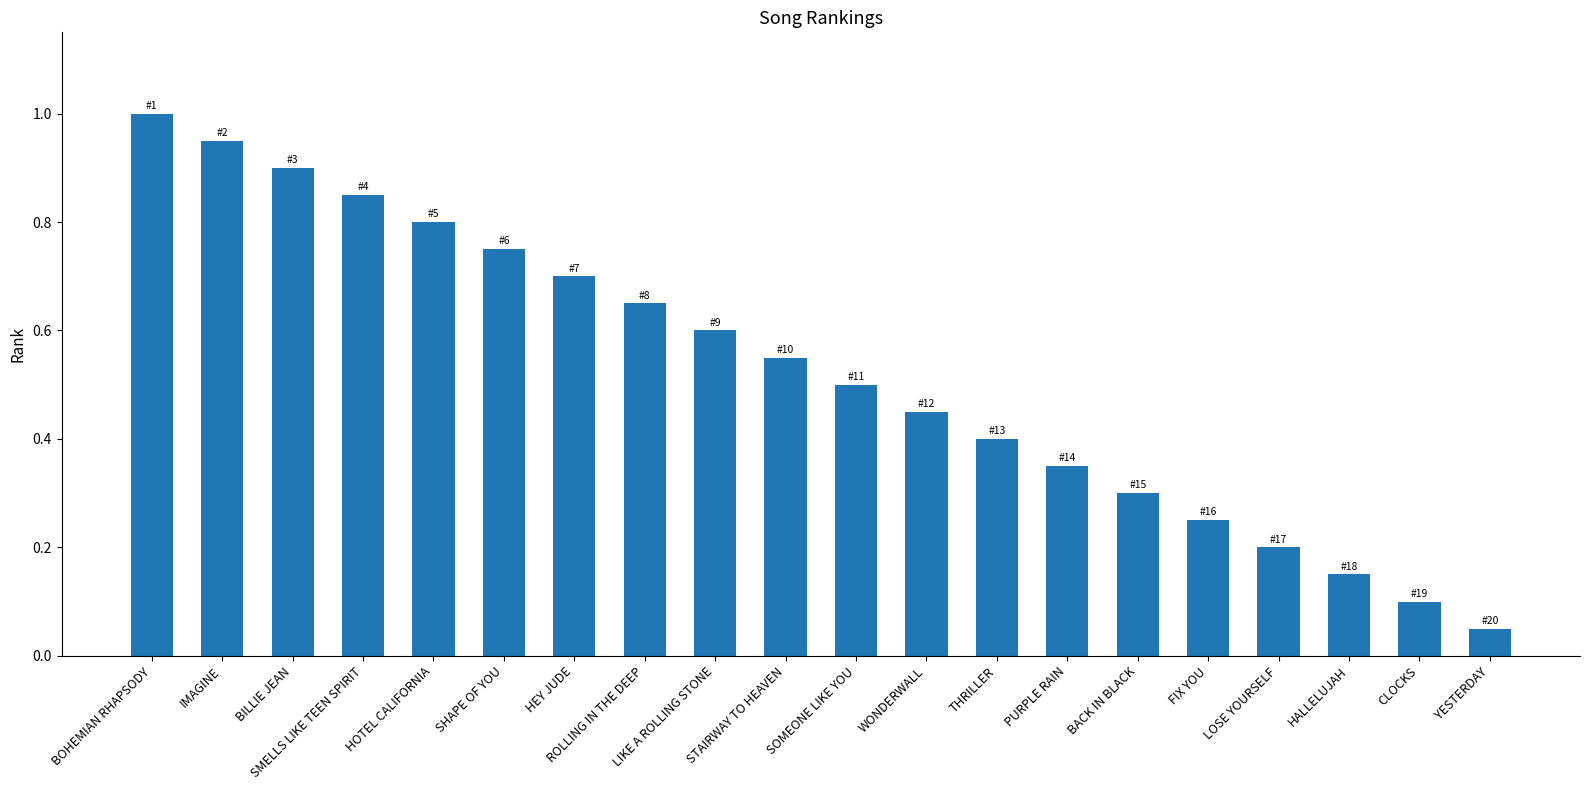

What is the change in value from WONDERWALL to HALLELUJAH?

-0.3